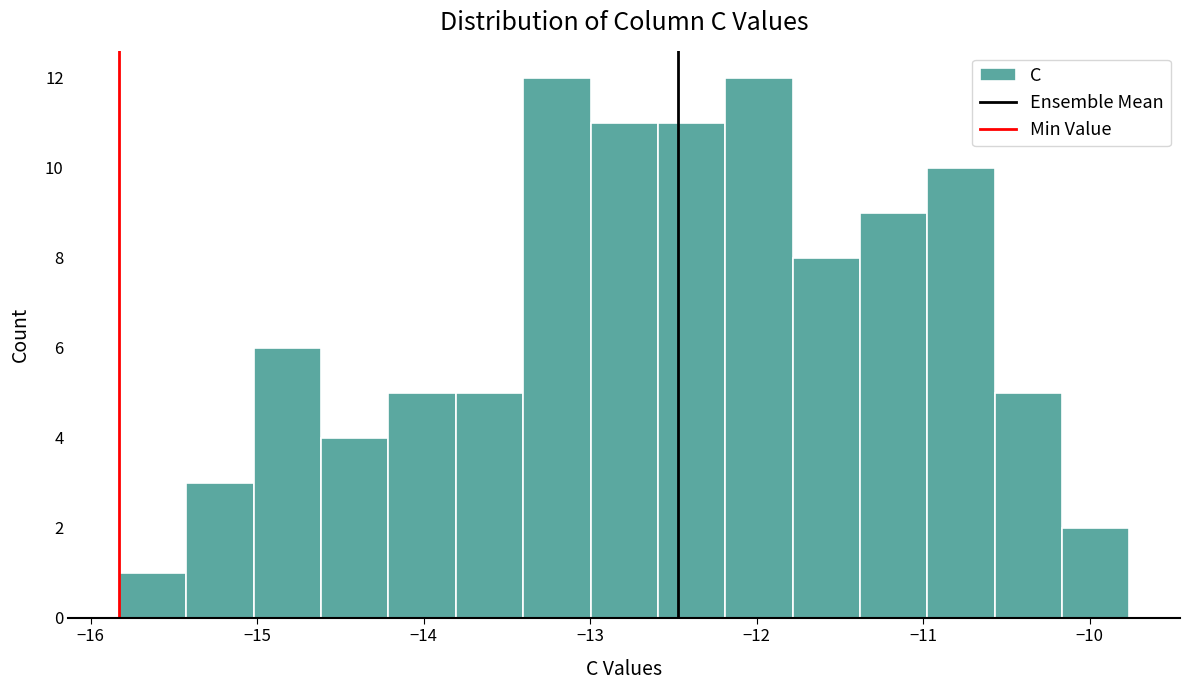

How tall is the bar that spans -13.4 to -13.0 on the x-axis? Neither the bar edges nor the heights are printed on the chart, so give them approximately, as read against the axes.

12